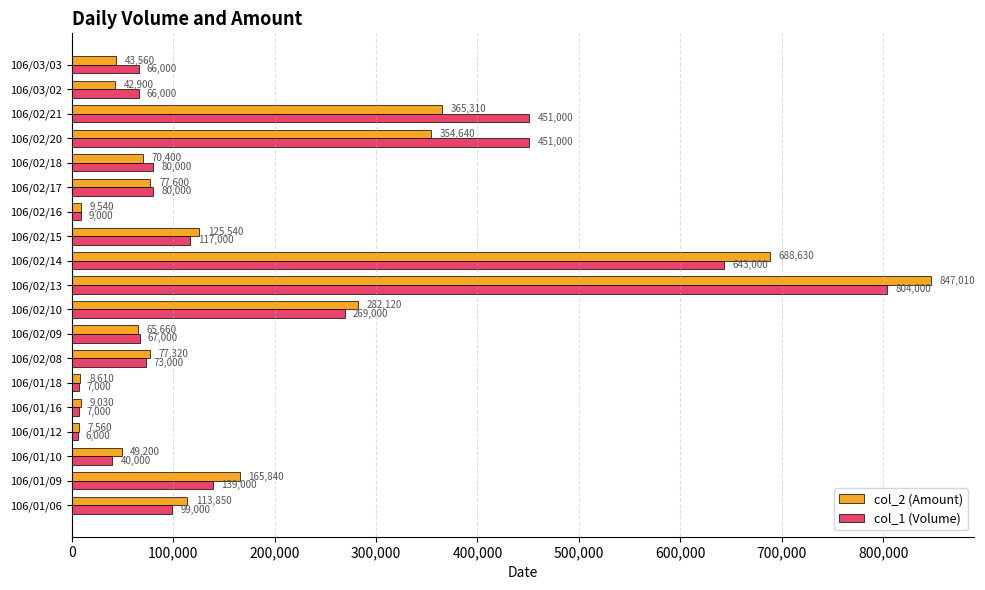

Which series has the largest range (max minus min)?

col_2 (Amount)